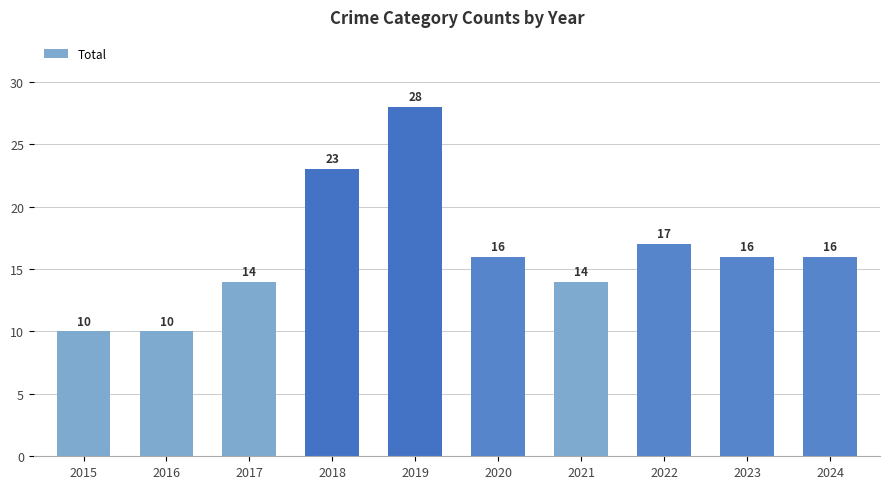

How many values are below 16?

4